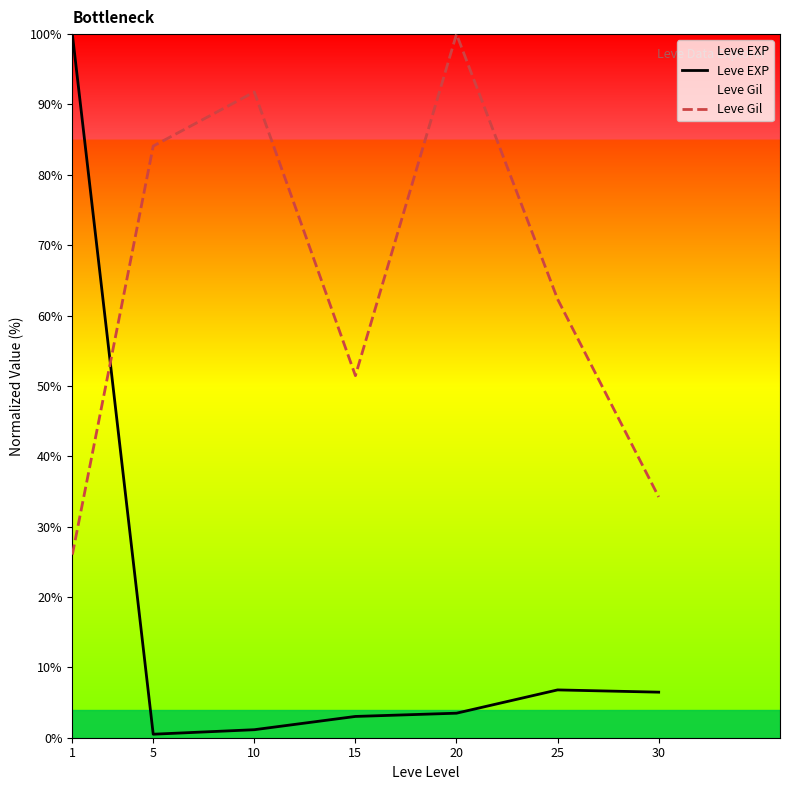

What is the value of the Leve EXP point at the 7th from the left?

6.5